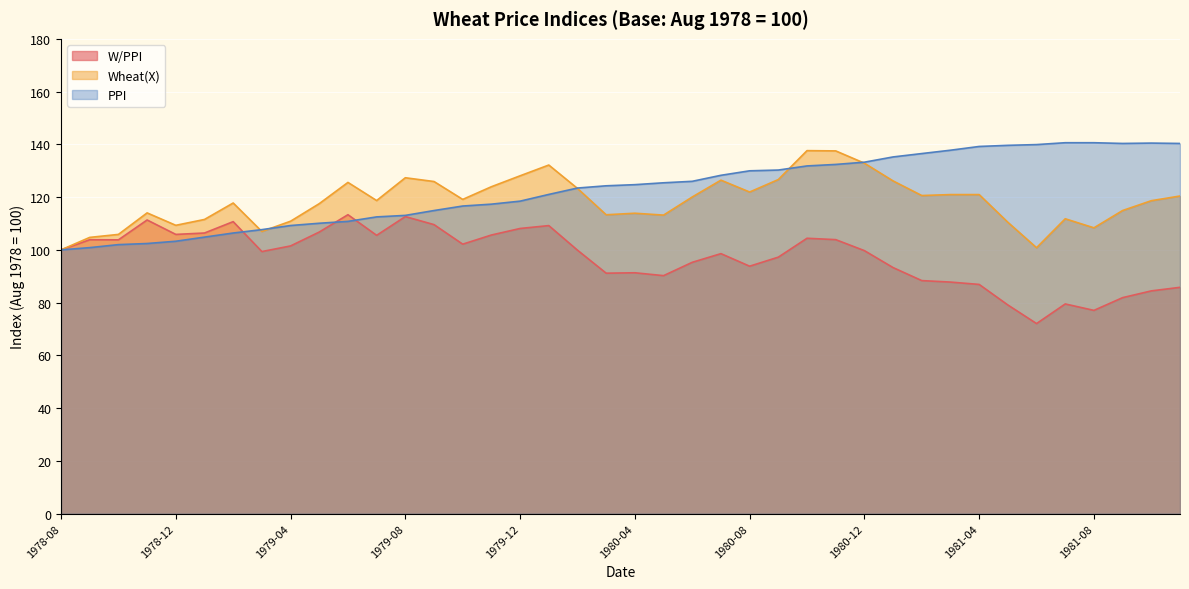

At 1978-10, list the series in order from largest to smallest.

Wheat(X), W/PPI, PPI